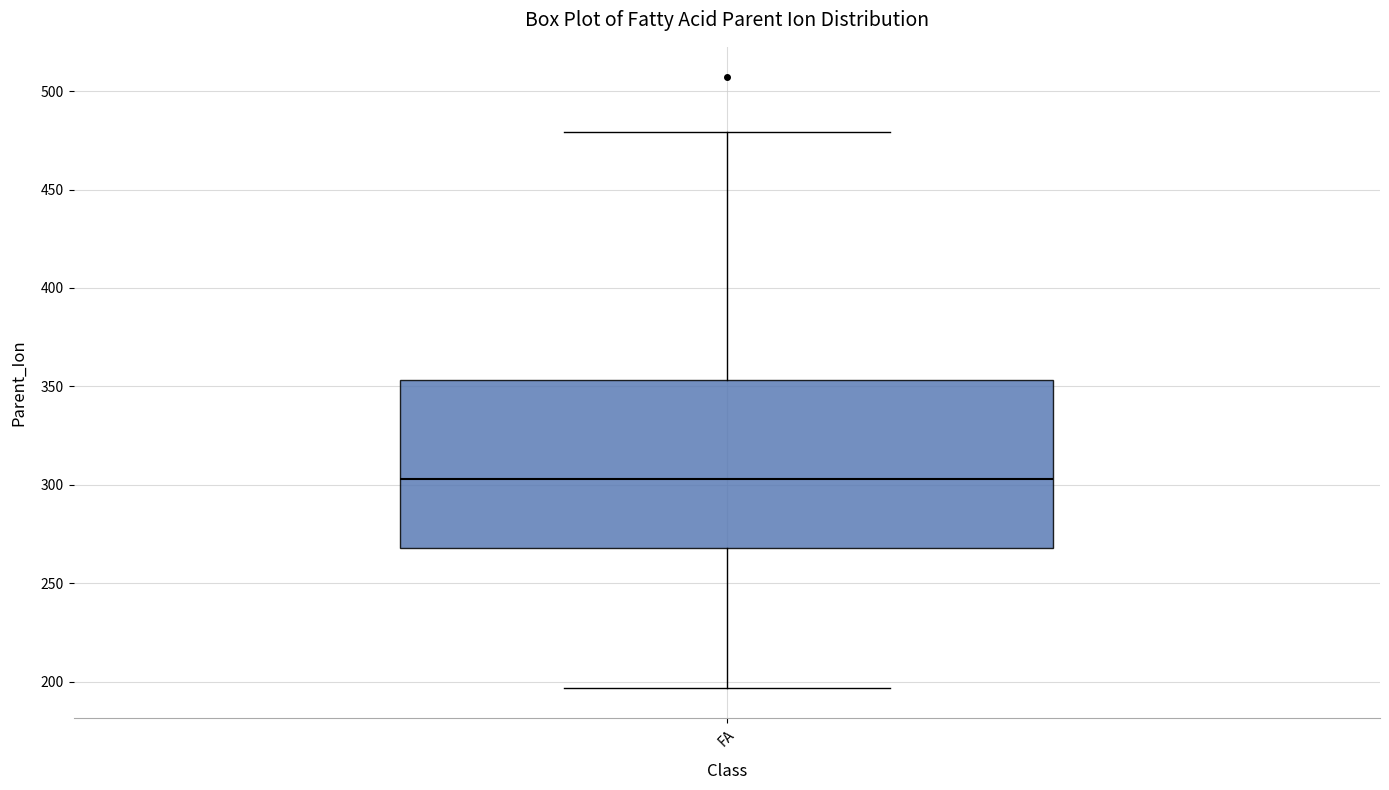

Where does the upper whisker of the box for FA end on the y-axis? The values are not printed on the chart, so give them approximately, as read against the axis.

480